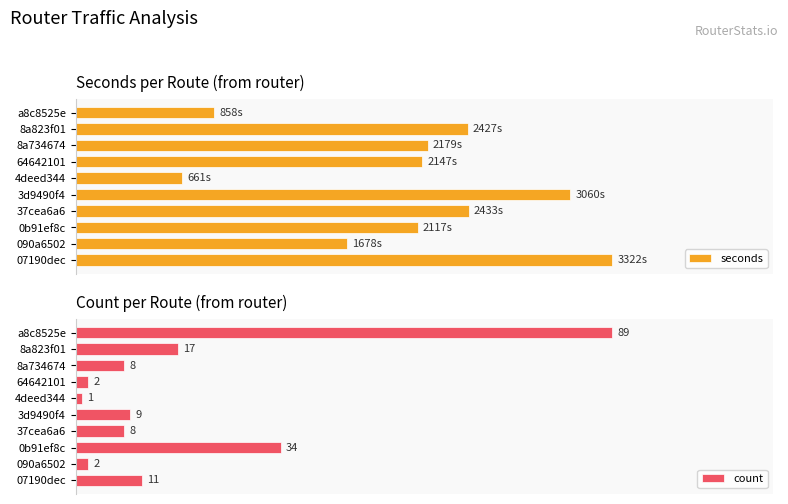

Which series changed the most between 0 and 3?

seconds